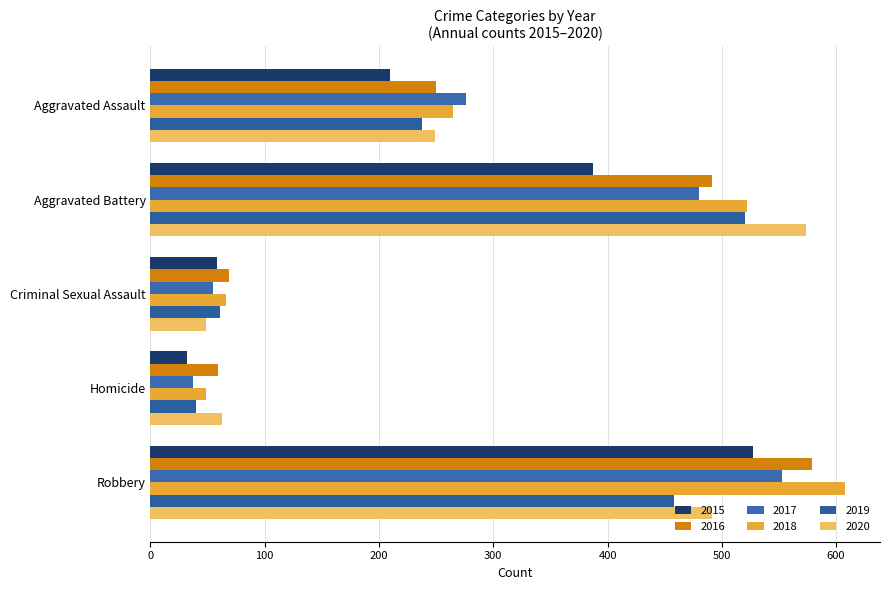

What is the maximum value shown in the chart?

608